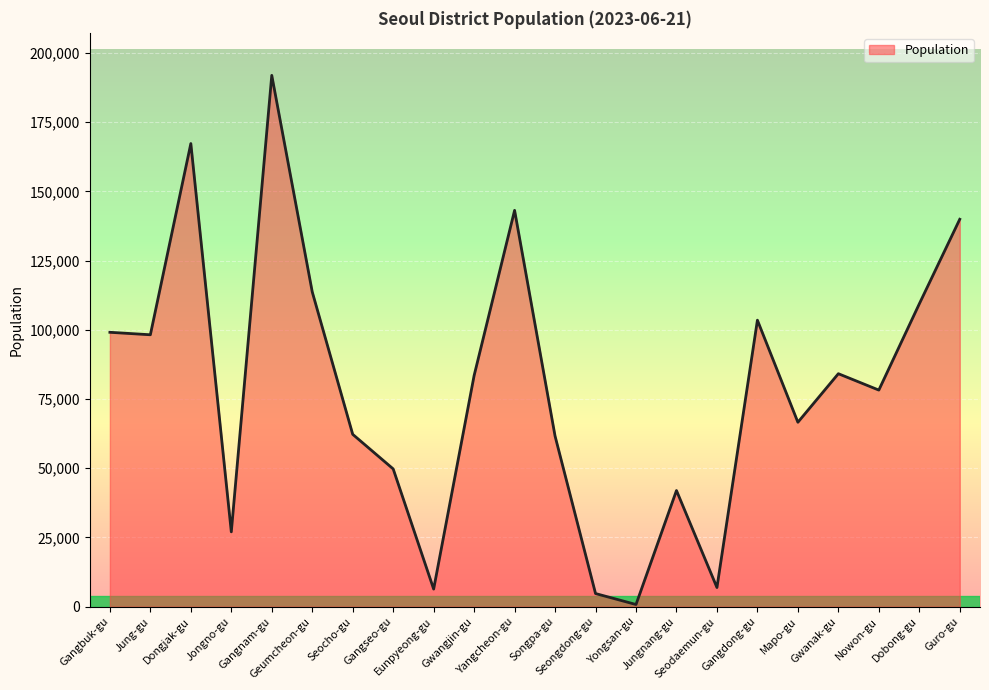

List the labels in order of value, largest first.

Gangnam-gu, Dongjak-gu, Yangcheon-gu, Guro-gu, Geumcheon-gu, Dobong-gu, Gangdong-gu, Gangbuk-gu, Jung-gu, Gwanak-gu, Gwangjin-gu, Nowon-gu, Mapo-gu, Seocho-gu, Songpa-gu, Gangseo-gu, Jungnang-gu, Jongno-gu, Seodaemun-gu, Eunpyeong-gu, Seongdong-gu, Yongsan-gu